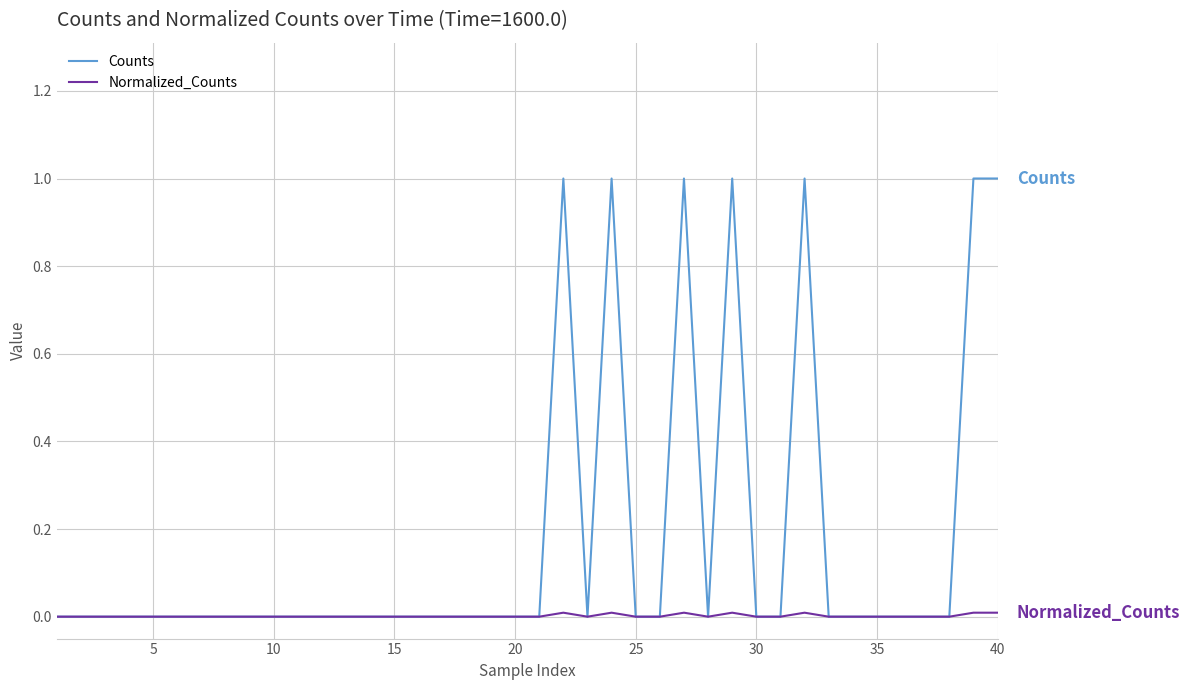

List the series in order of their peak value, highest first.

Counts, Normalized_Counts